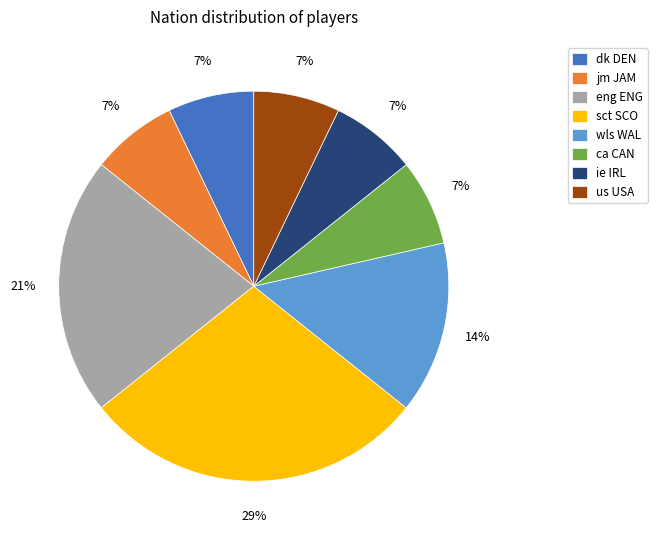

Which has a higher value, wls WAL or us USA?

wls WAL